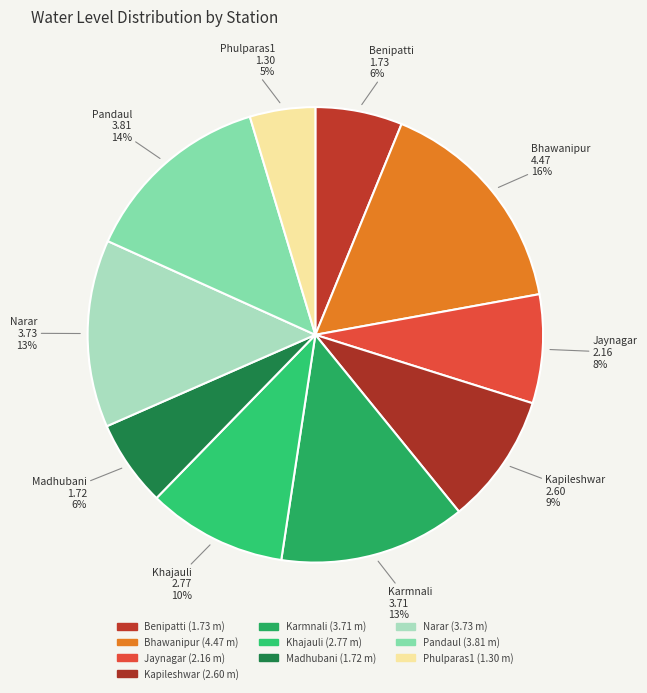

How many slices are in this pie chart?

10